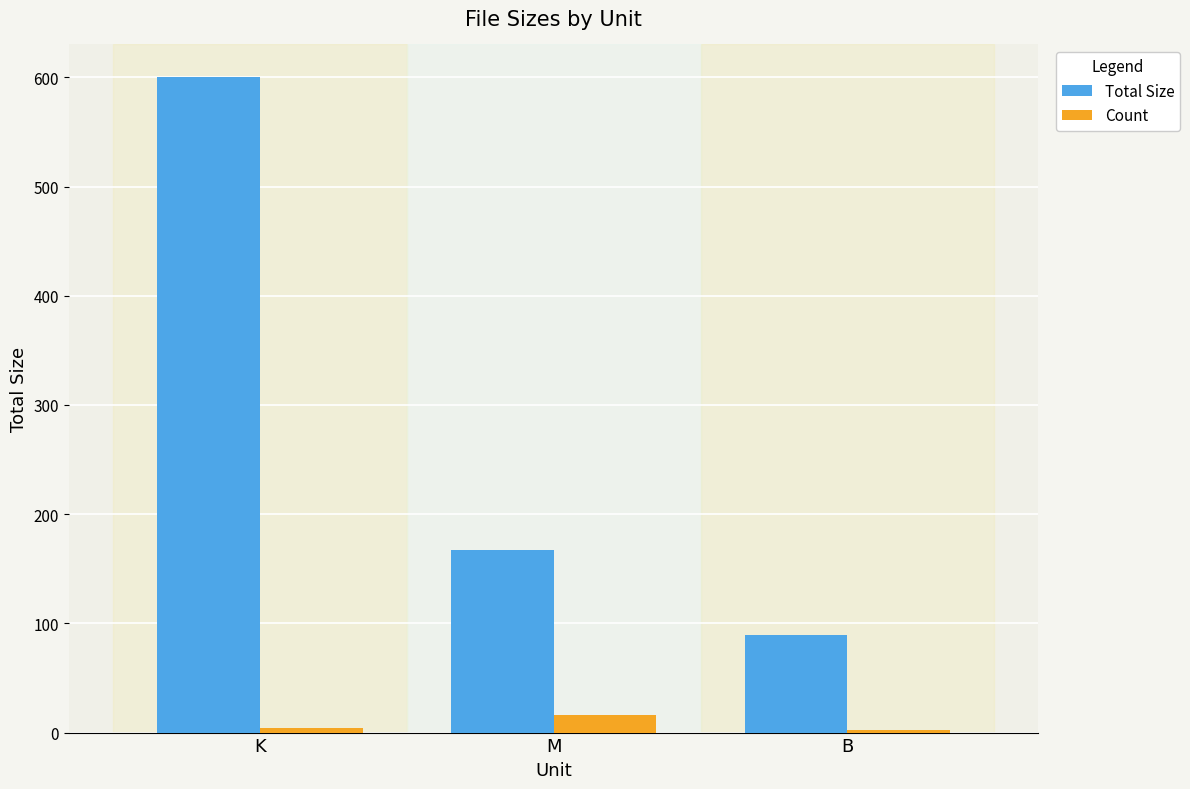

List the labels in order of Total Size value, largest first.

K, M, B